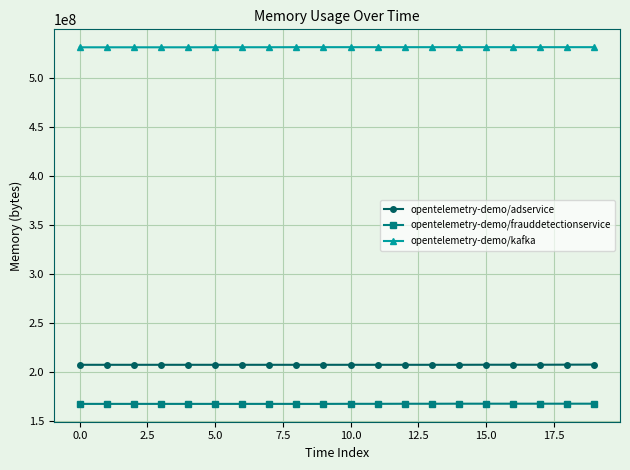

Rank the series by their maximum value, from highest to lowest.

opentelemetry-demo/kafka, opentelemetry-demo/adservice, opentelemetry-demo/frauddetectionservice